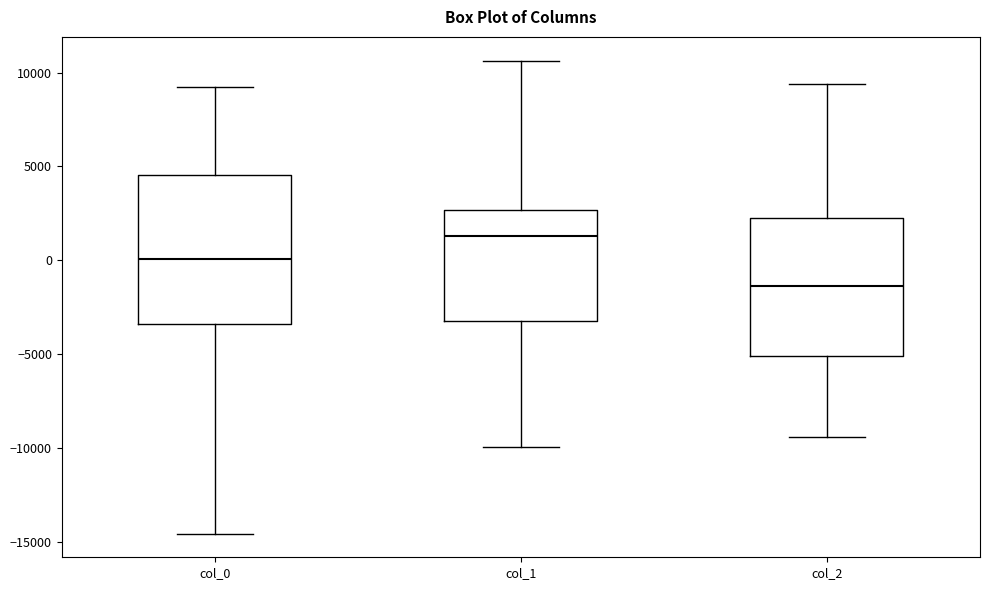

Where does the median line of the box for col_2 sit on the y-axis? The values are not printed on the chart, so give them approximately, as read against the axis.

-1500